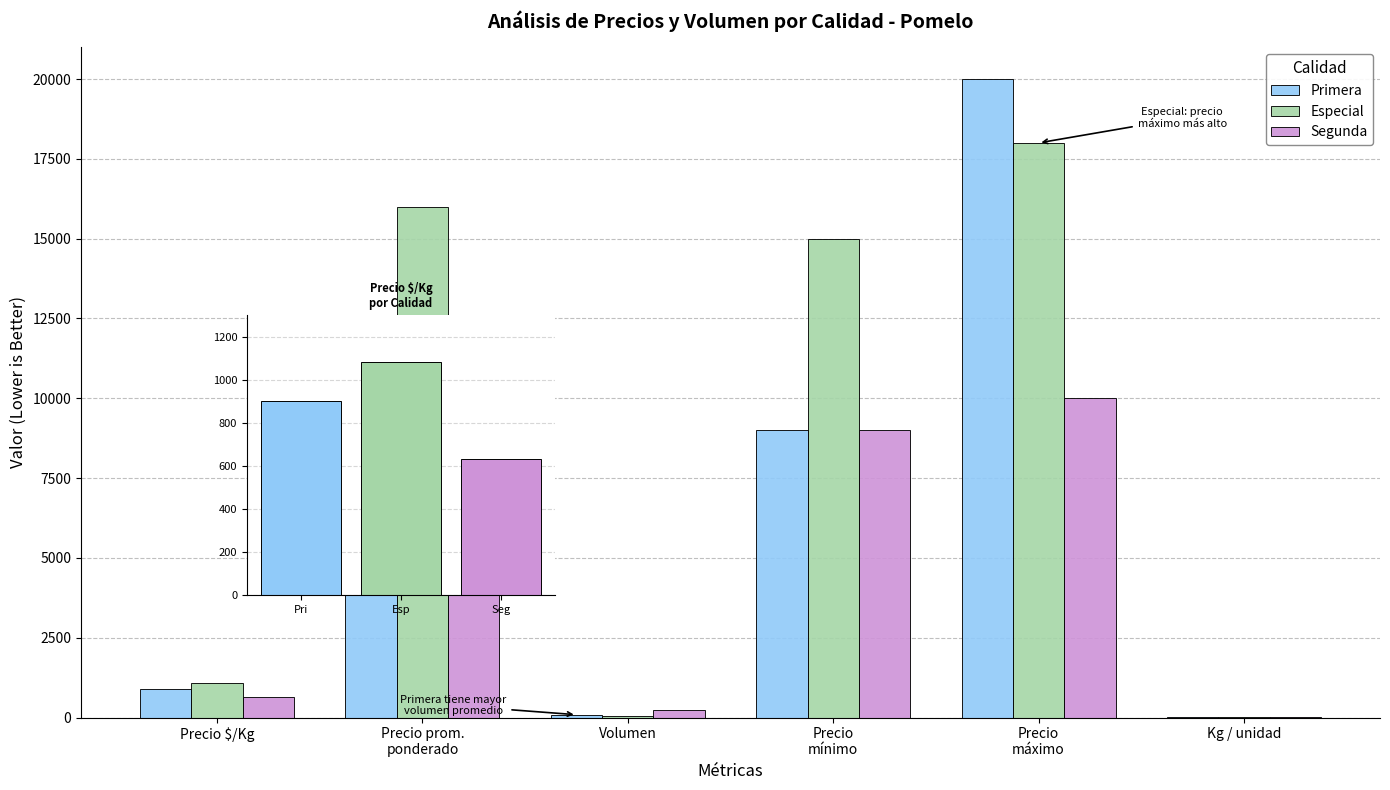

How many values in the Segunda series exceed 9000?

2